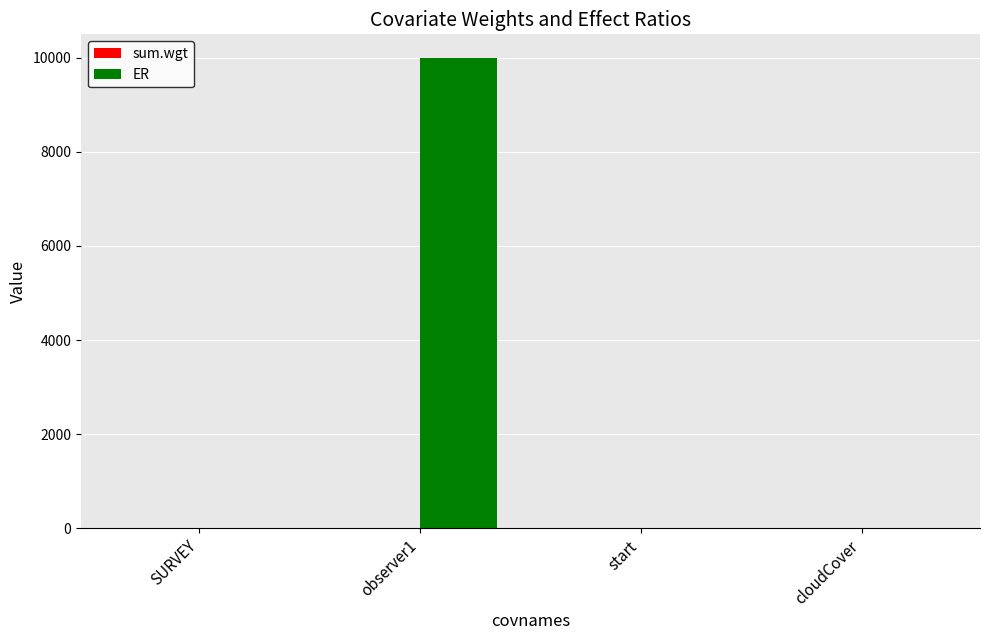

Between observer1 and start, which series saw the biggest shift?

ER